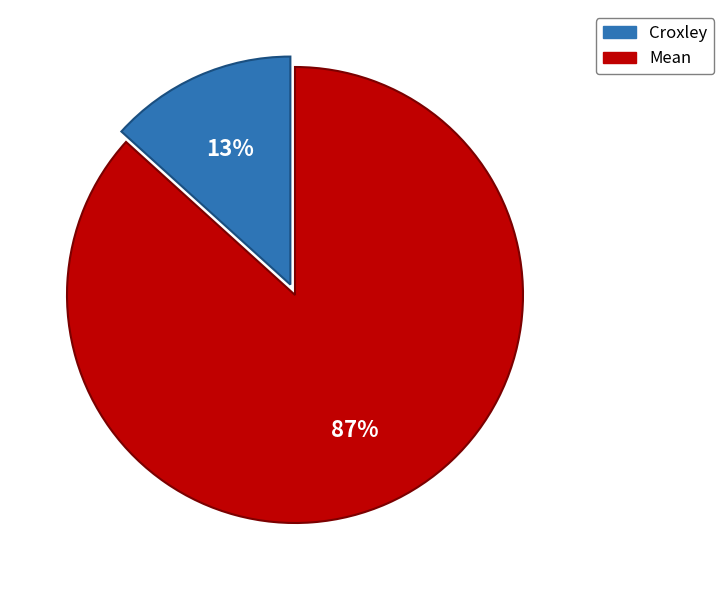

How many slices are in this pie chart?

2